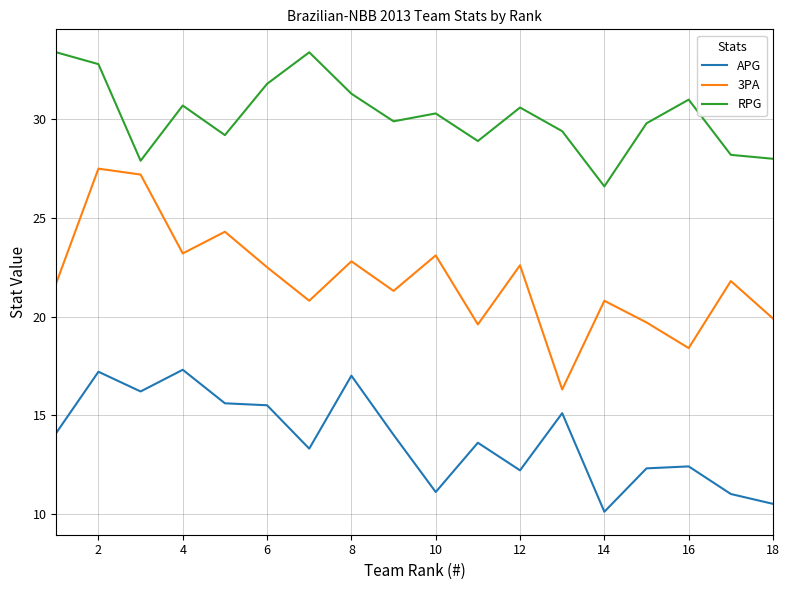

What is the minimum value shown in the chart?

10.1